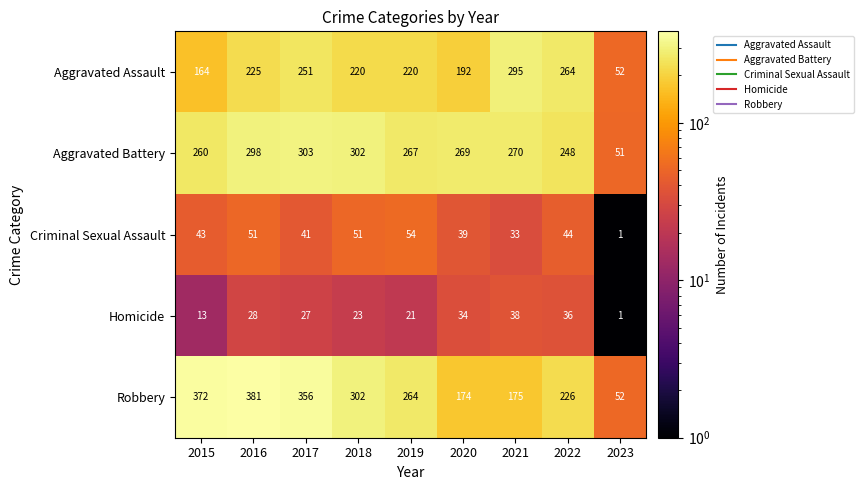

At how many categories does at least one series exceed 205?

8